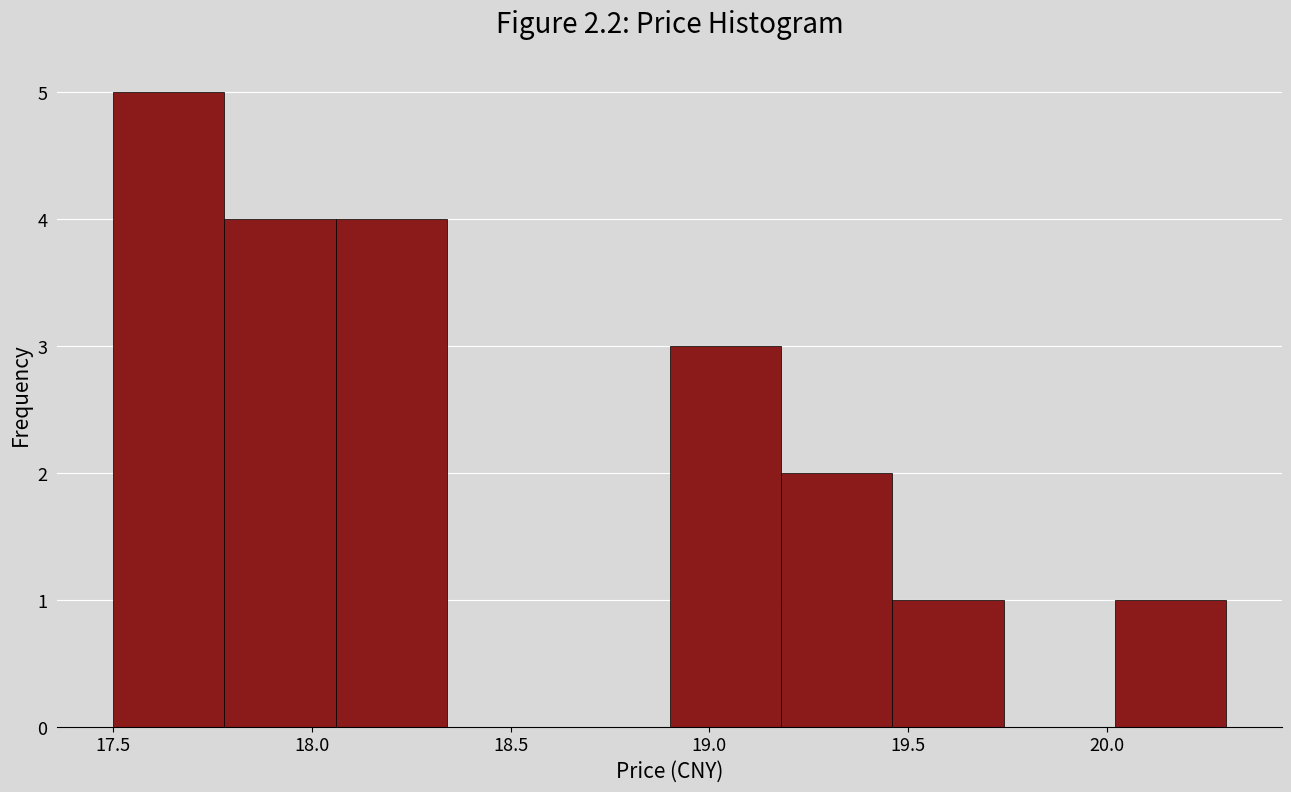

Reading left to right, list every bar in this chart as the range it spans on the x-axis followed by its height. Neither the bar edges nor the heights are printed on the chart, so give them approximately, as read against the axes.

17.50 to 17.78: 5
17.78 to 18.06: 4
18.06 to 18.34: 4
18.34 to 18.62: 0
18.62 to 18.90: 0
18.90 to 19.18: 3
19.18 to 19.46: 2
19.46 to 19.74: 1
19.74 to 20.02: 0
20.02 to 20.30: 1